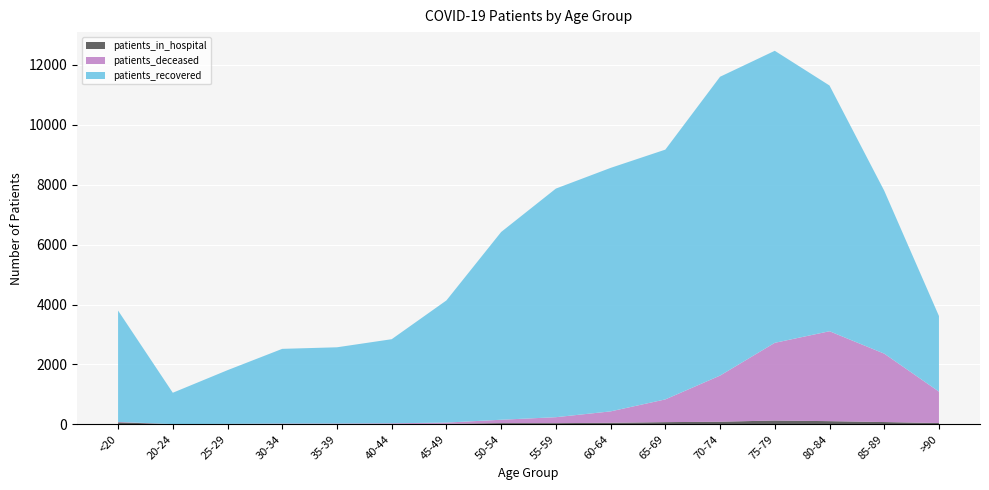

Reading left to right, what are all the values shown in this chart?

patients_recovered: 3718	1047	1793	2494	2545	2807	4079	6269	7633	8130	8340	9978	9751	8205	5440	2524
patients_deceased: 13	3	3	15	16	22	41	112	198	381	759	1540	2594	3002	2284	1049
patients_in_hospital: 67	4	12	11	11	13	17	41	40	51	73	87	127	106	76	43